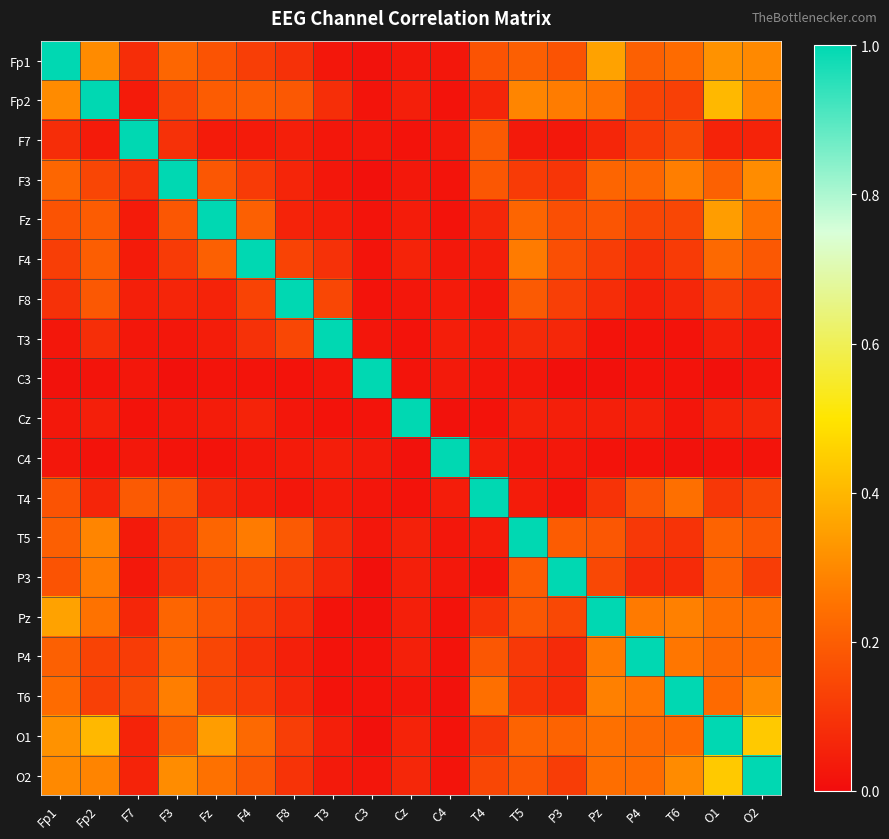

At which category is the sum across all series the highest?

O1